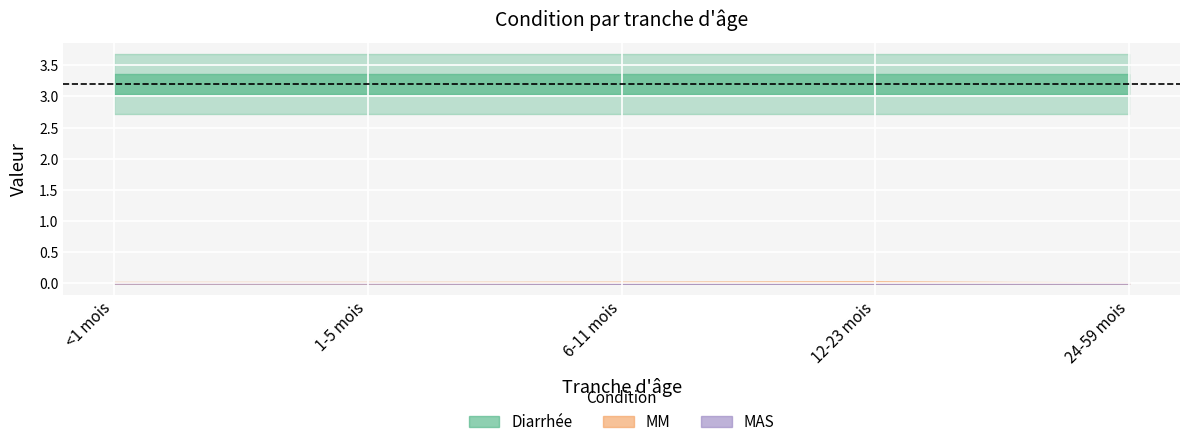

What position from the right is 6-11 mois?

3